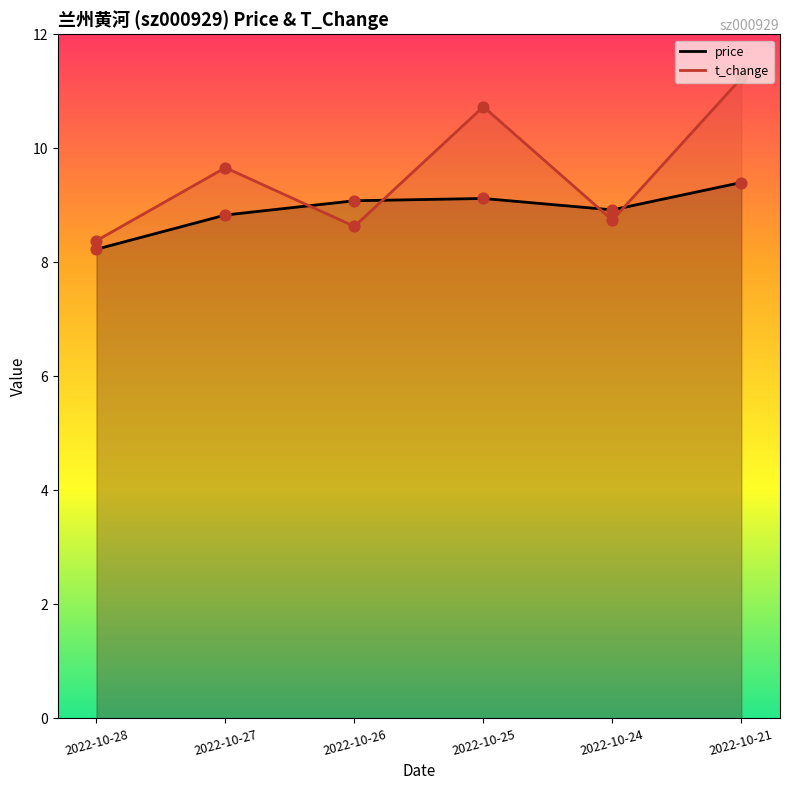

Which series contains the lowest Y value?

price (points)